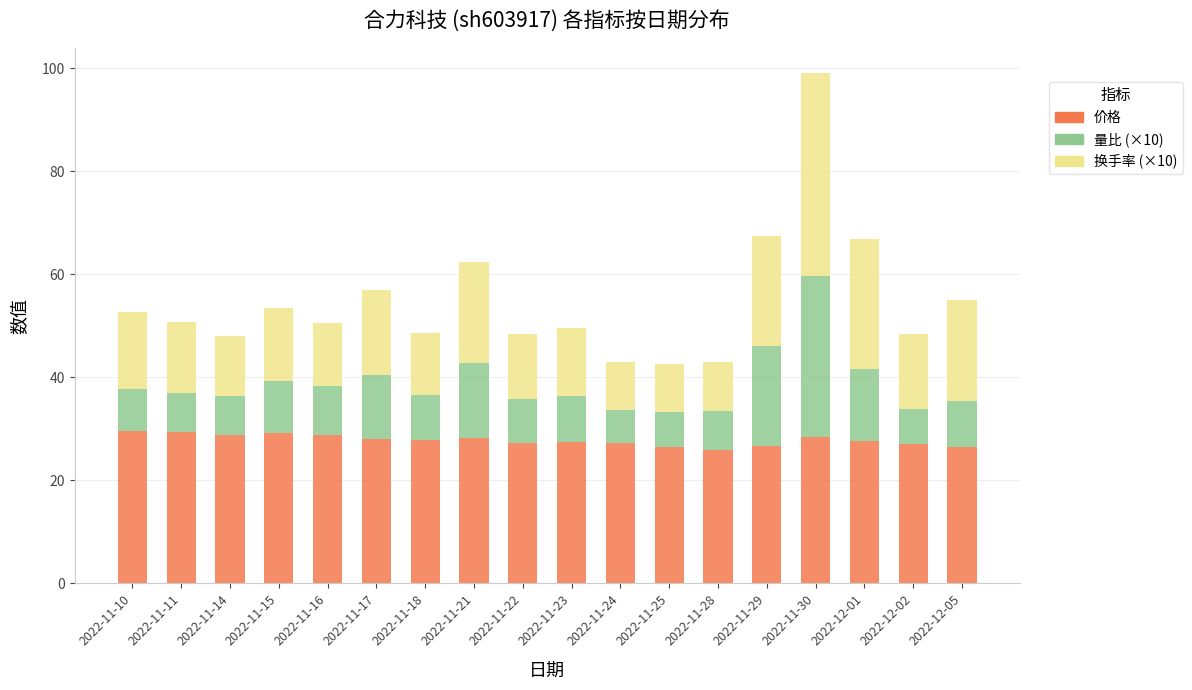

True or false: 价格 has a value of 28.7 at 2022-11-16.

True